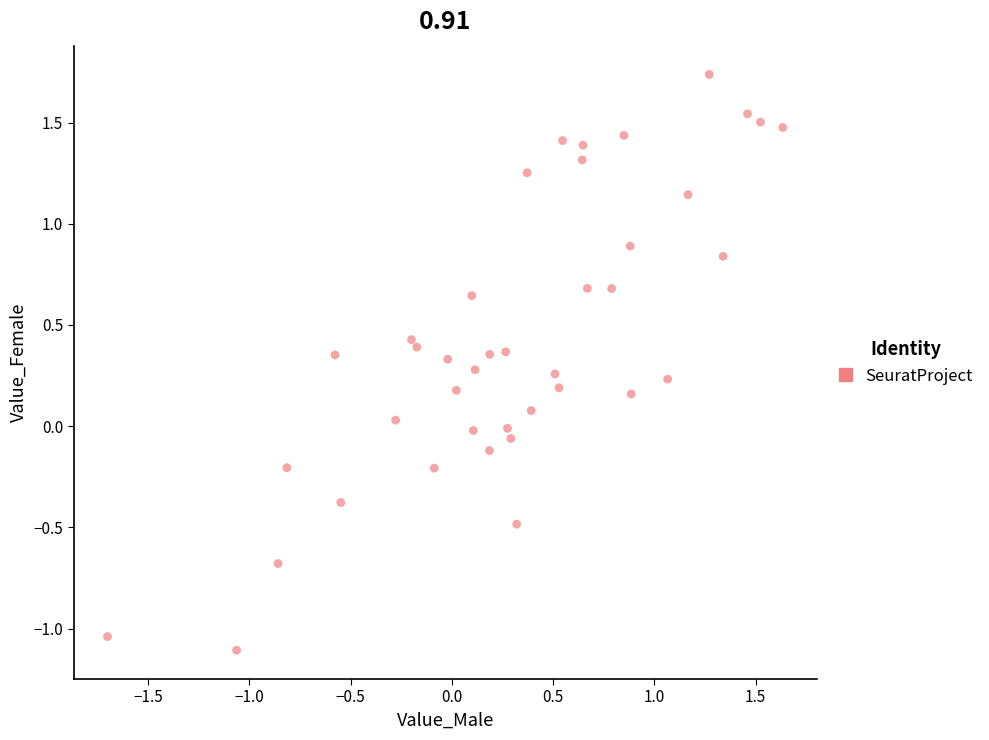

What is the range of Y values (max minus min)?

2.8